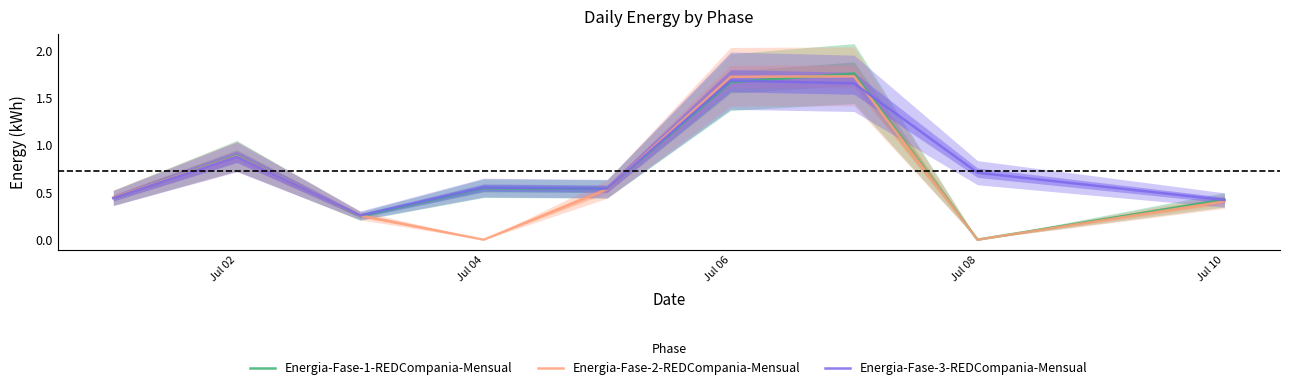

Count the number of categories in the chart.

9